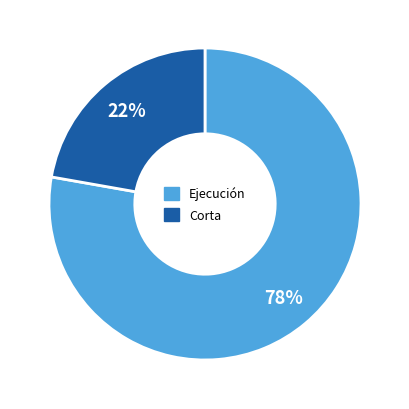

To the nearest percent, what is the difference between the largest and smallest slice percentages?

56%